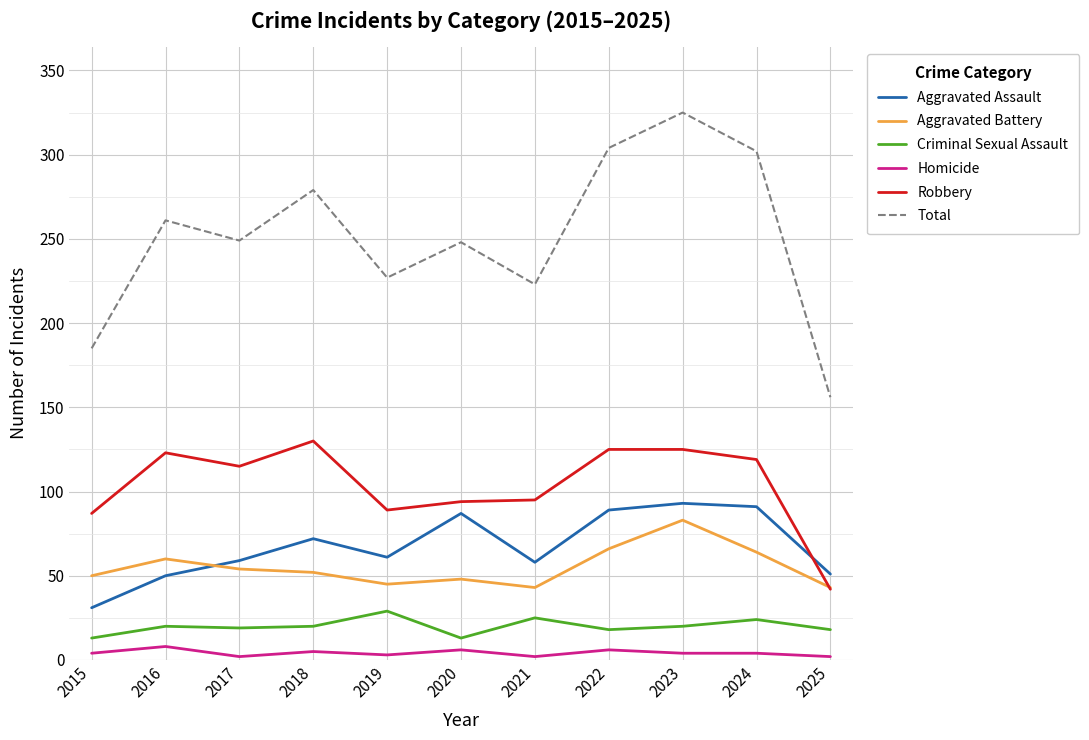

At which category does Homicide reach its first local peak?

2016